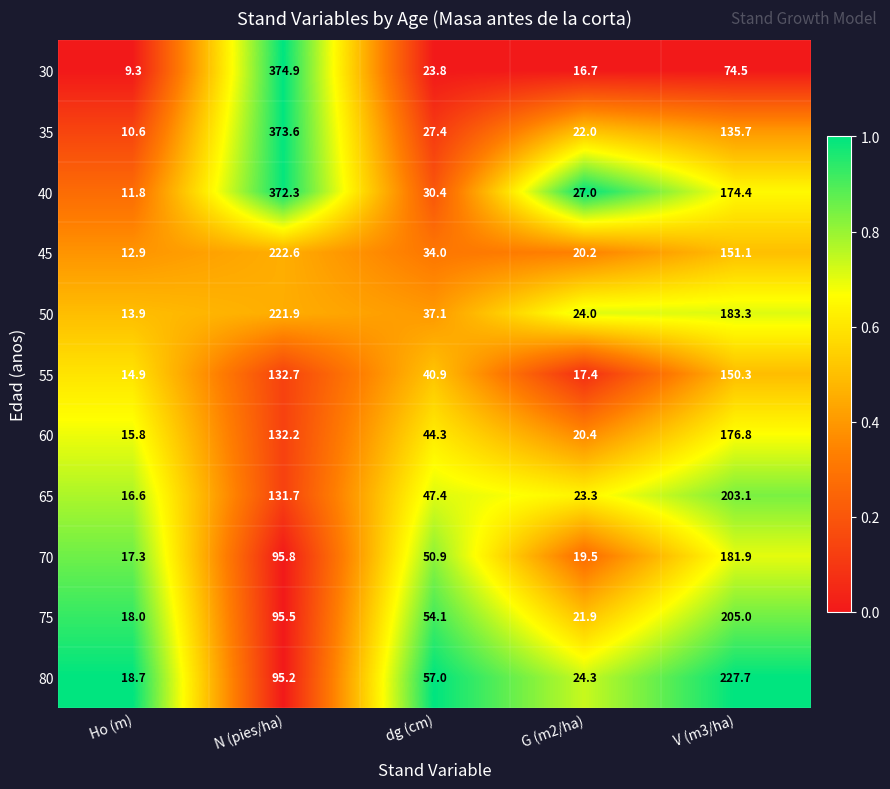

Which category has the lowest value across all series?

Ho (m)